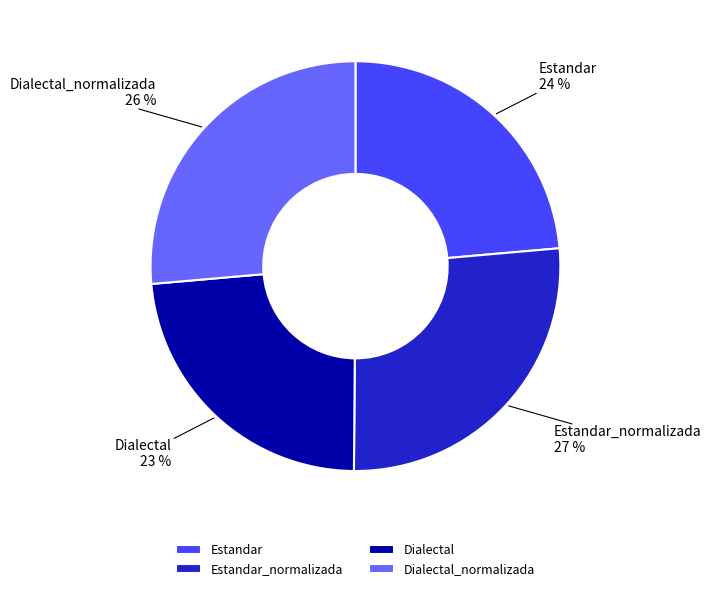

Does Estandar represent more than half of the total?

No